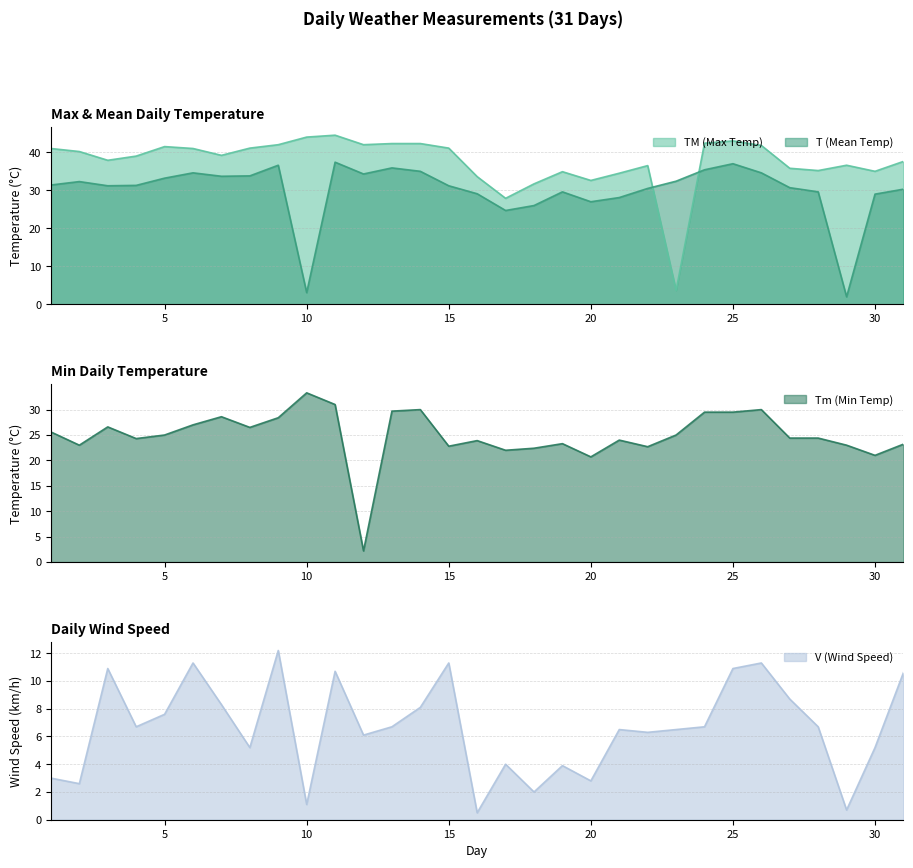

What is the difference between the maximum and minimum values in the Tm series?

31.1